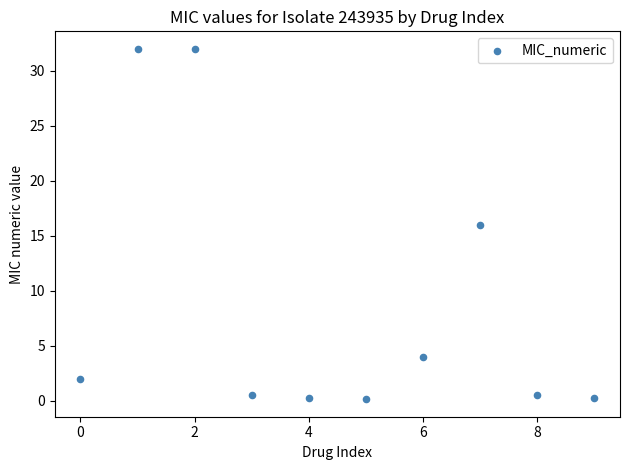

What is the average Y value?

8.8